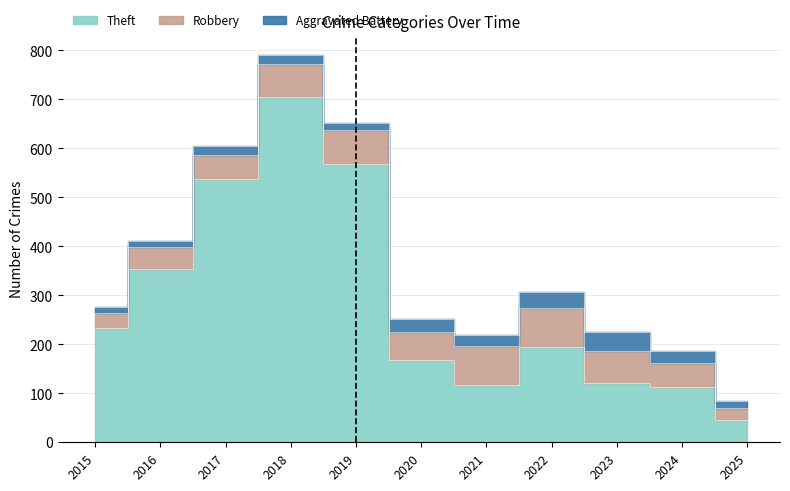

What is the sum of the Robbery values at 2024 and 2015?

78